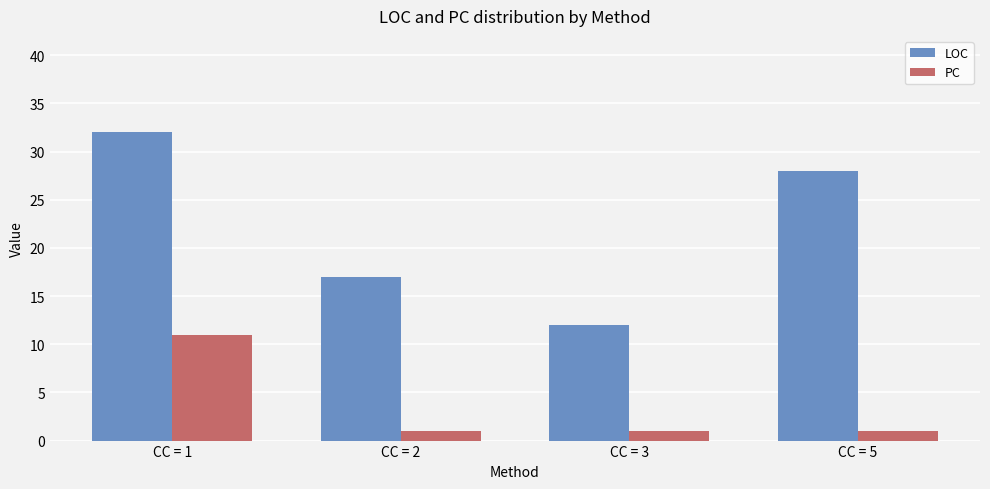

What is the difference between the maximum and minimum values in the LOC series?

20